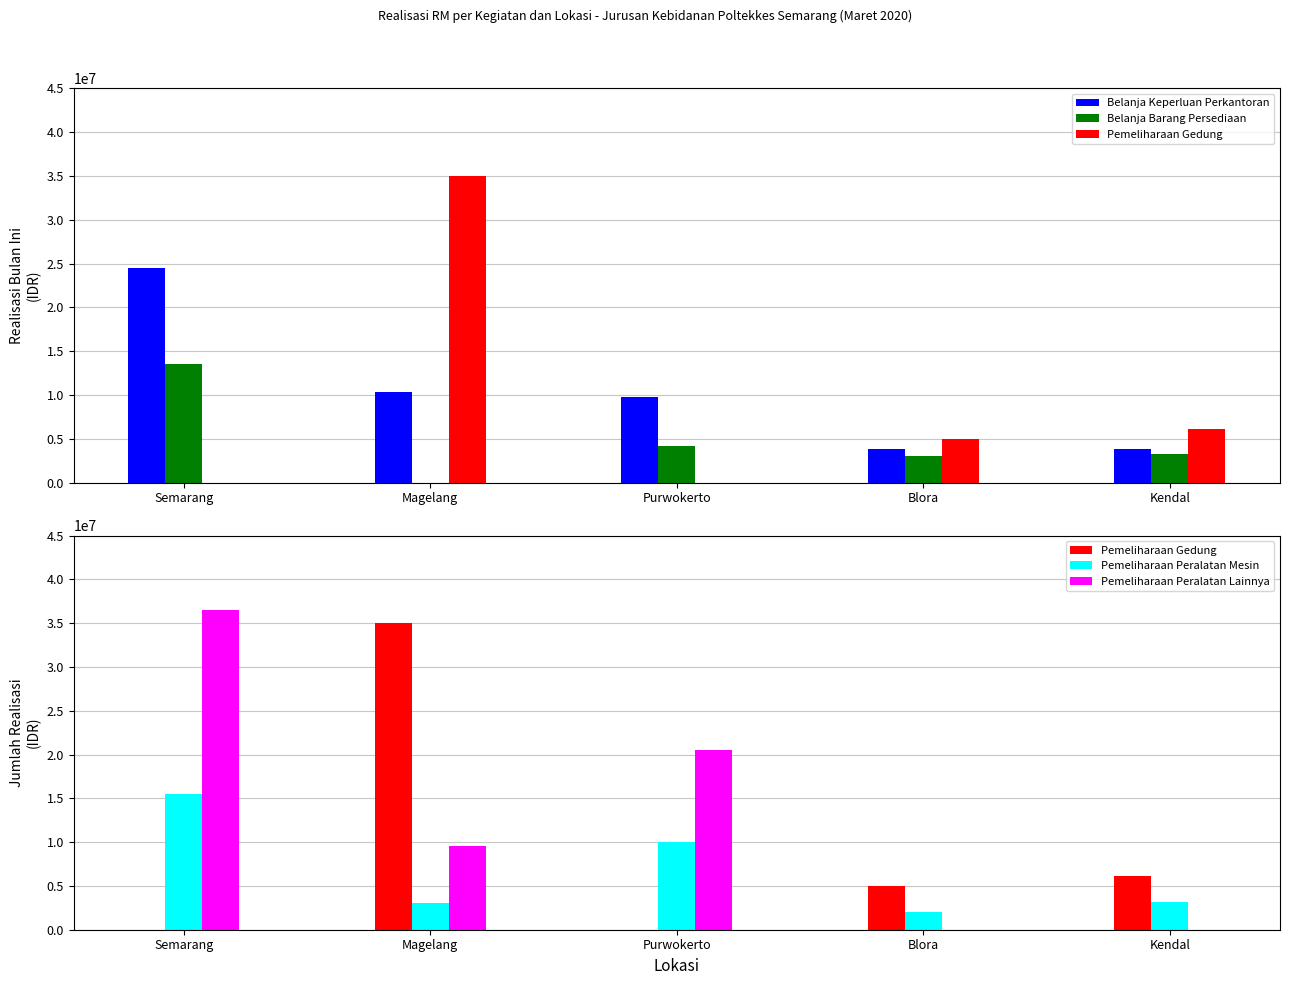

Where is Pemeliharaan Peralatan Mesin nearest to the value 8731500?

Purwokerto